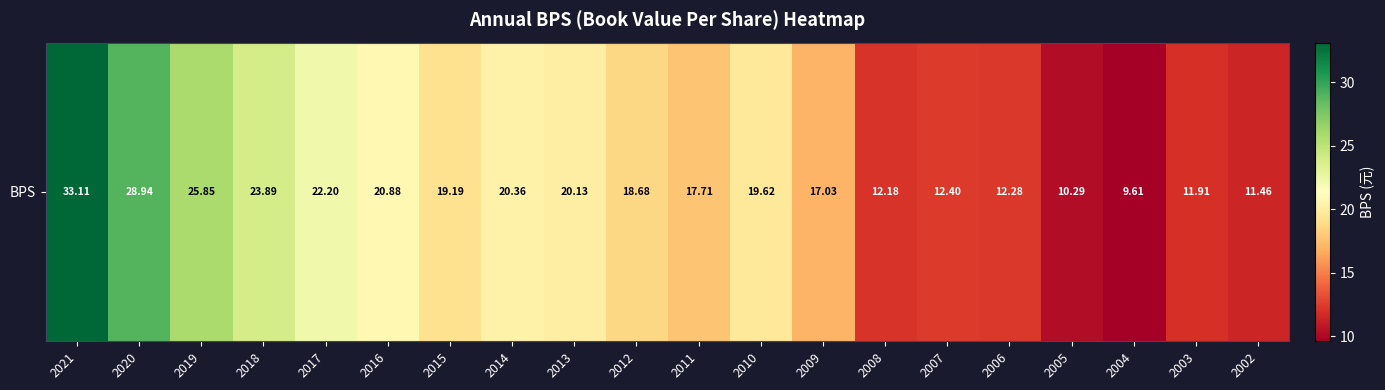

What is the difference between the maximum and second lowest values?

22.8